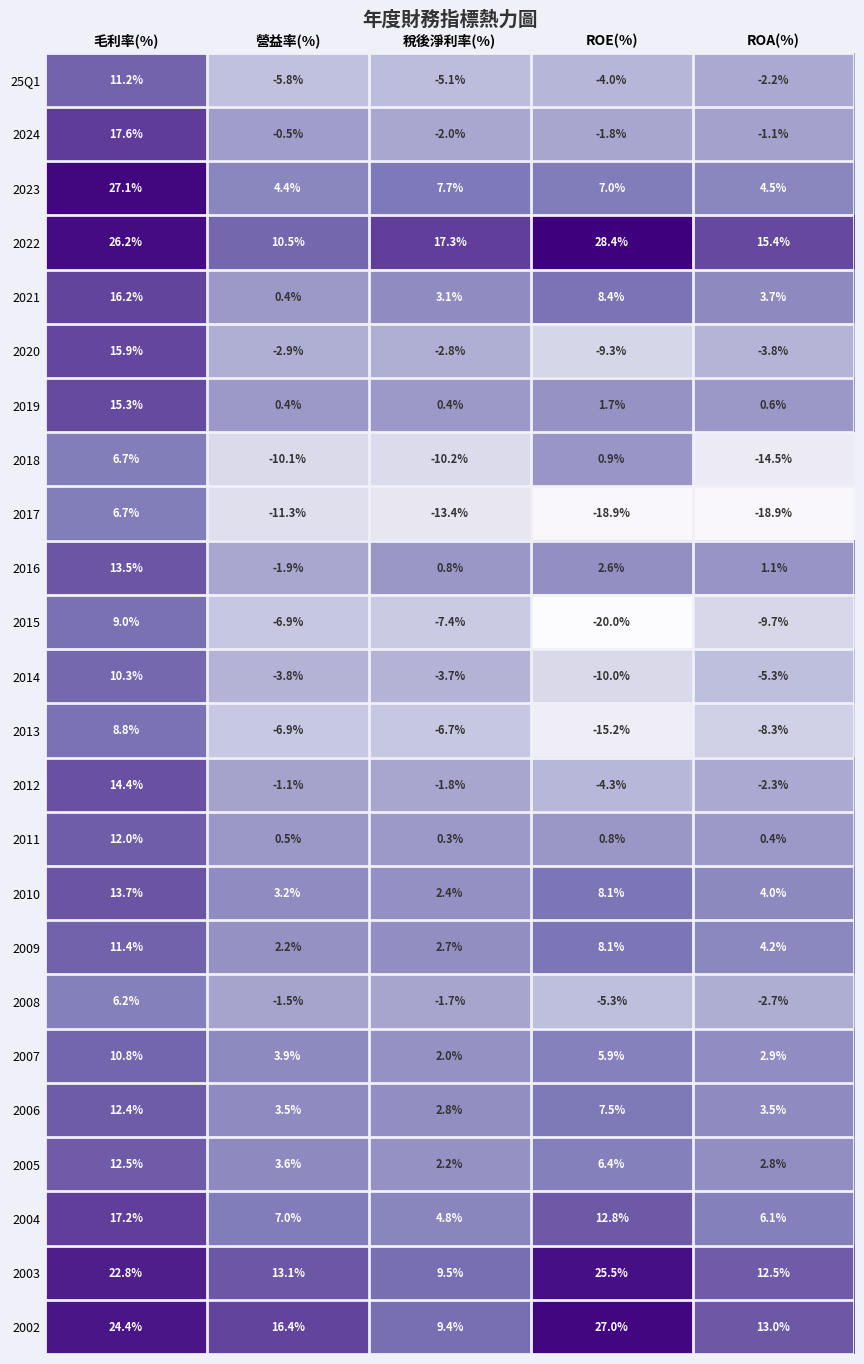

What is the smallest value displayed?

-20.0